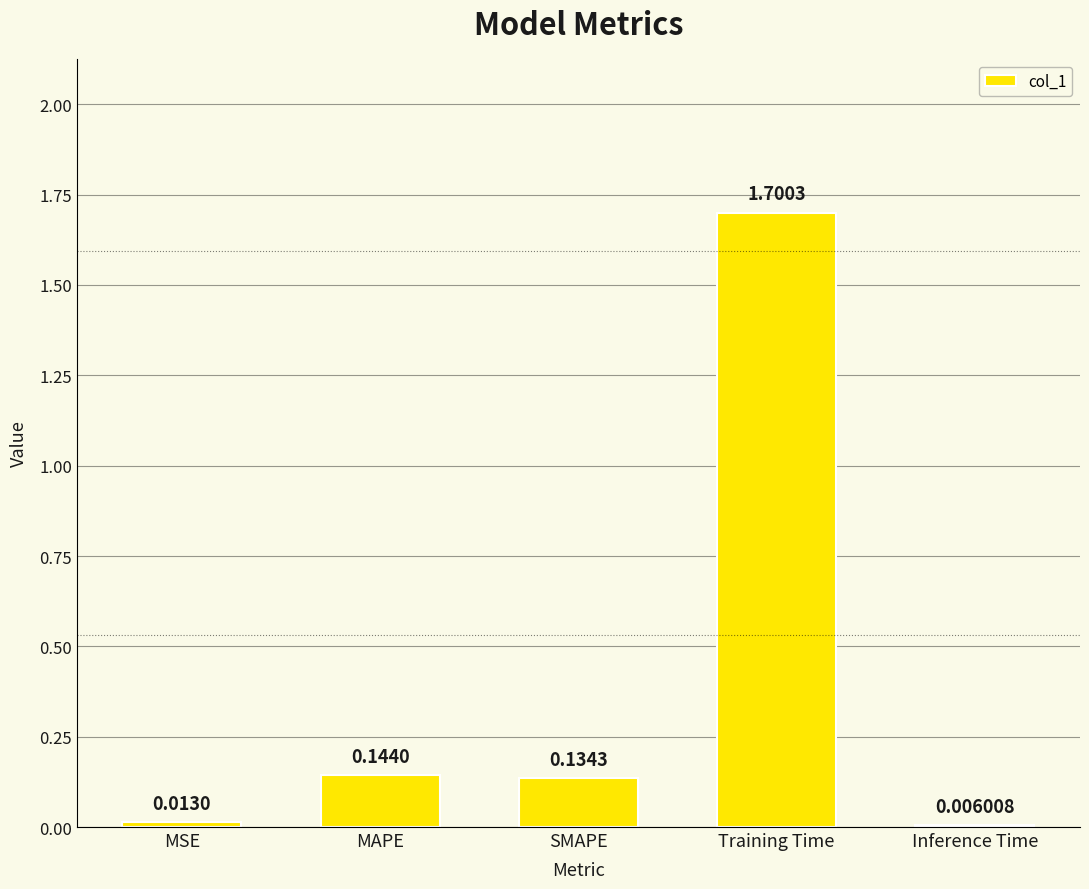

Where is the data nearest to the value 0?

Inference Time